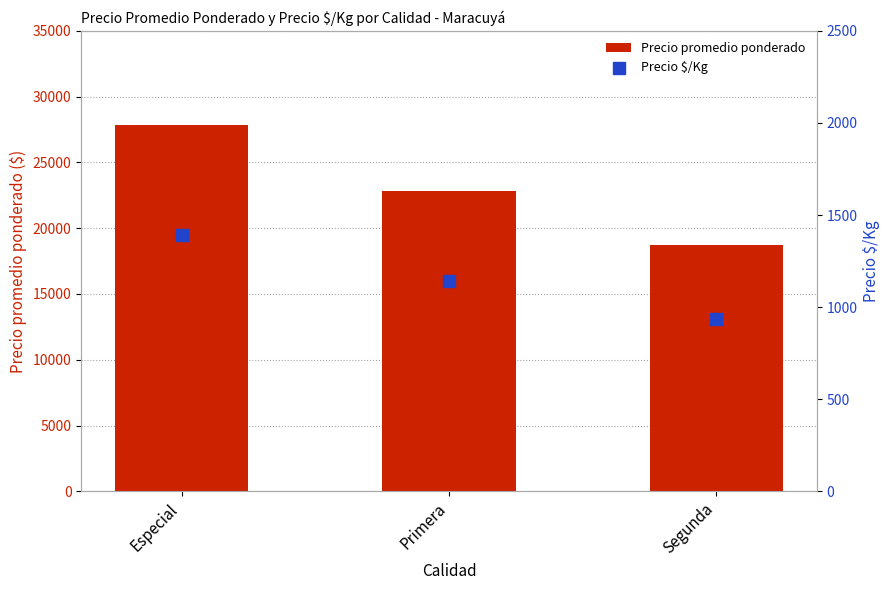

Which series contains the lowest Y value?

Precio $/Kg